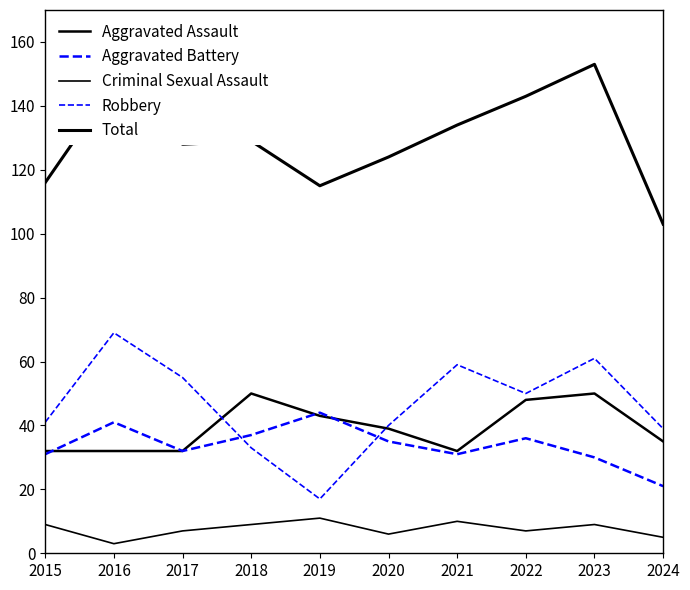

Where does the Aggravated Assault series first go above 39?

2018